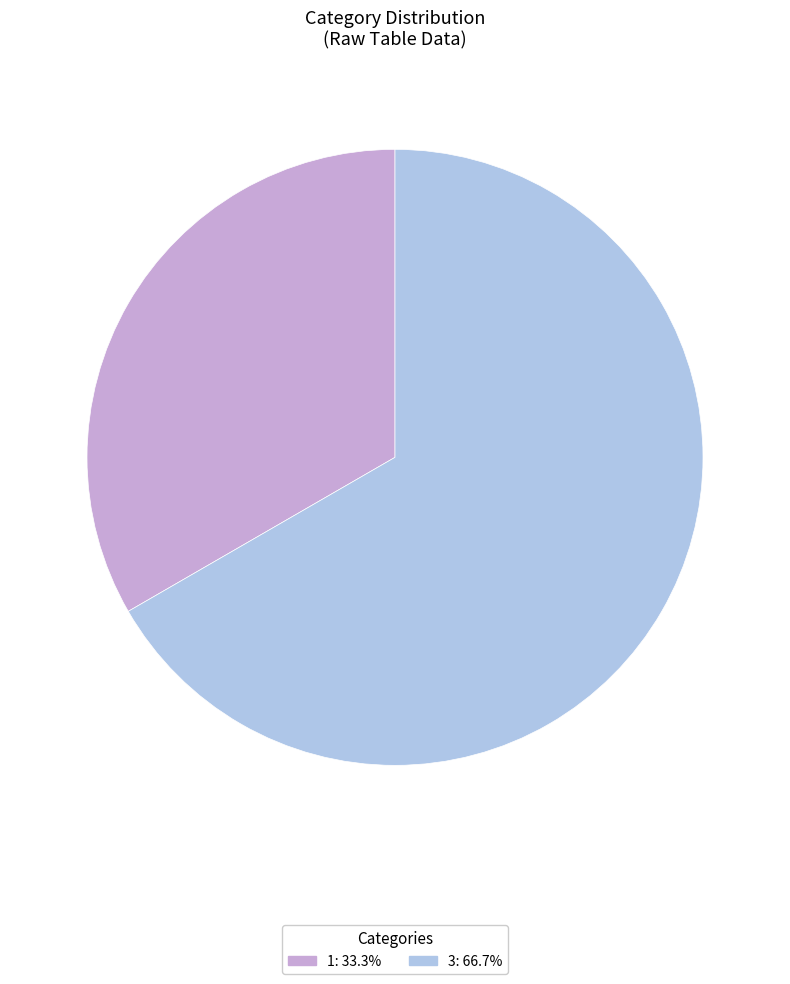

Between 3 and 1, which is larger?

3